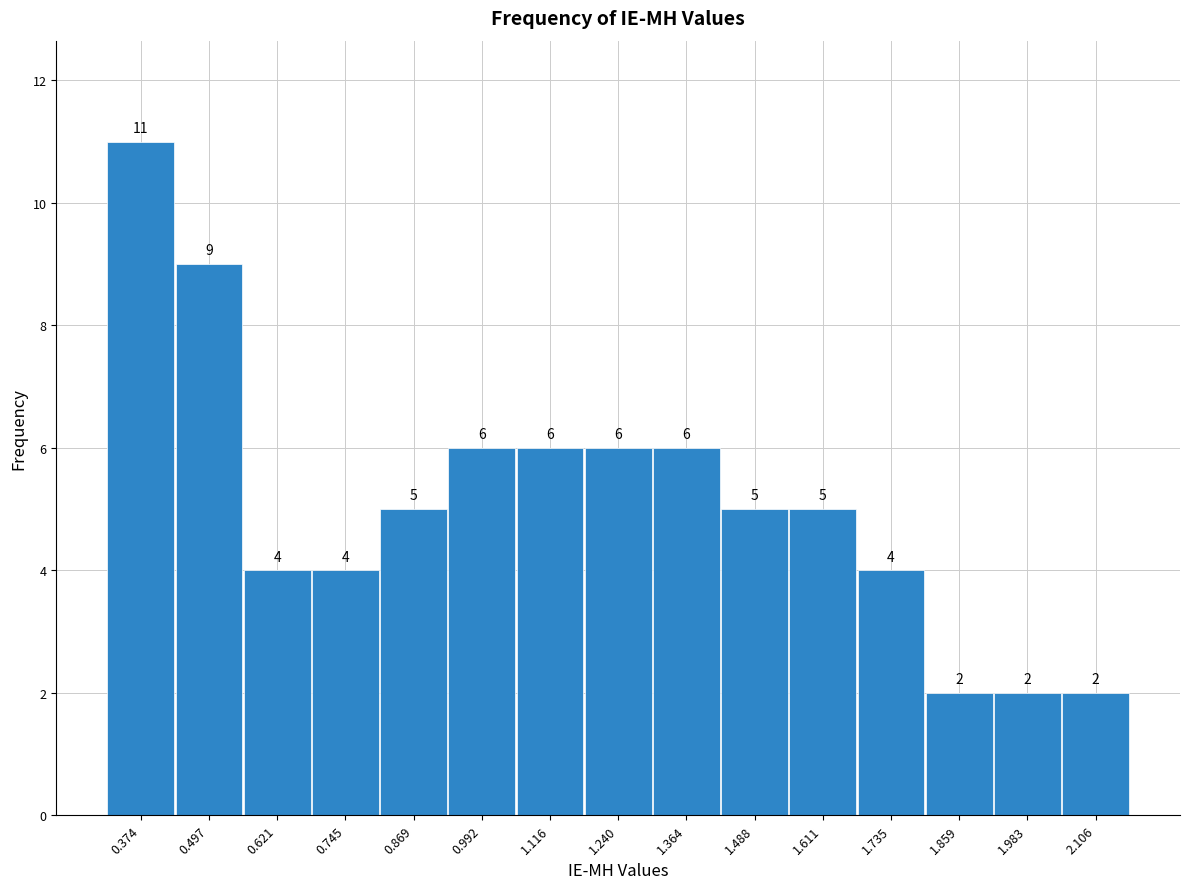

Reading left to right, transcribe this chart: for each bar, give the range it covers on the x-axis and its height. The bar edges are not printed on the chart, so give them approximately, as read against the axis.

0.32 to 0.44: 11
0.44 to 0.56: 9
0.56 to 0.68: 4
0.68 to 0.80: 4
0.80 to 0.94: 5
0.94 to 1.06: 6
1.06 to 1.18: 6
1.18 to 1.30: 6
1.30 to 1.42: 6
1.42 to 1.54: 5
1.54 to 1.68: 5
1.68 to 1.80: 4
1.80 to 1.92: 2
1.92 to 2.04: 2
2.04 to 2.16: 2